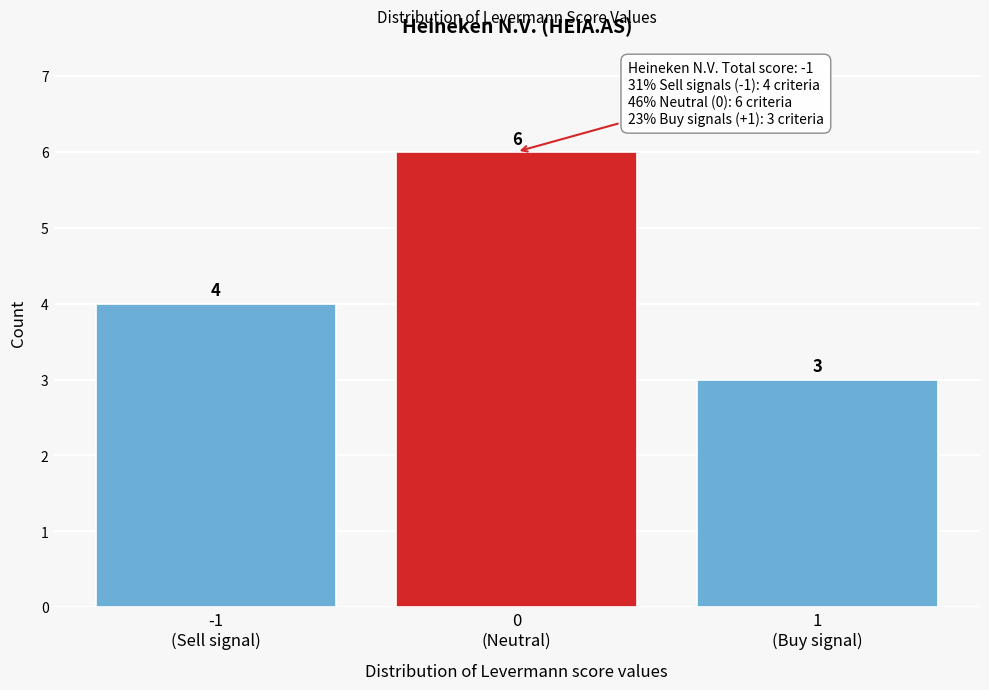

Reading left to right, extract all data points from this chart.

4	6	3